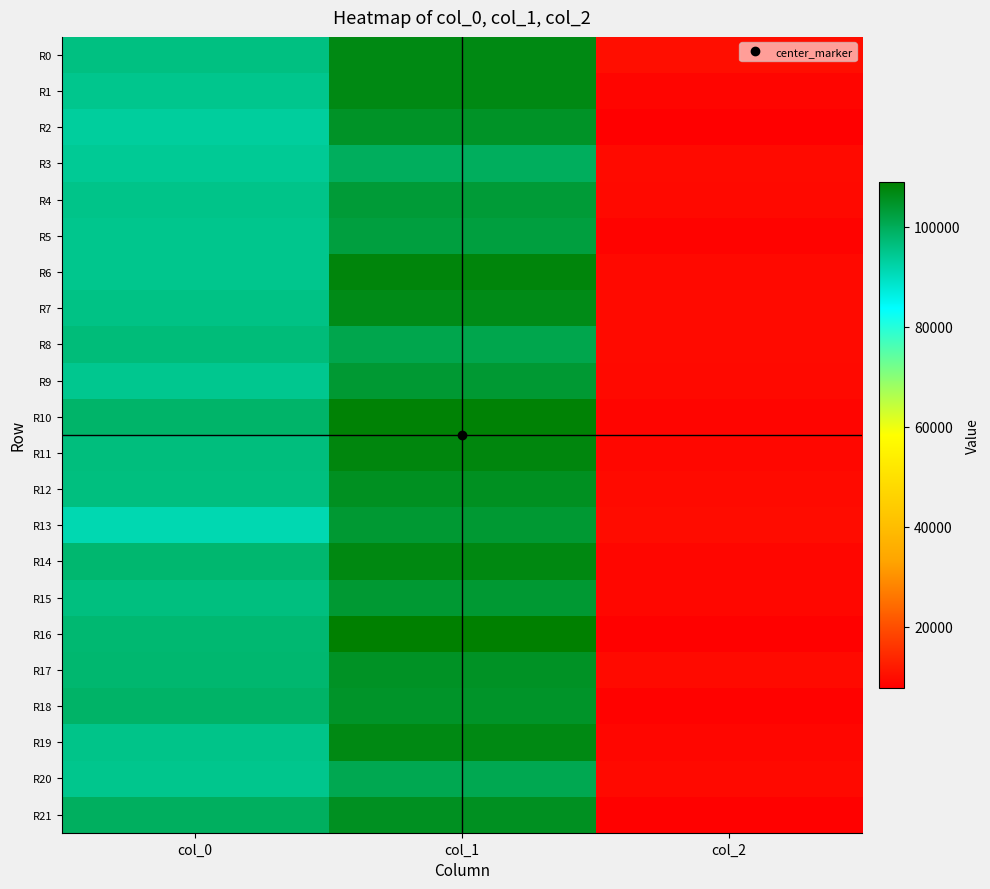

What is the total value across all series at col_1?

2310700.4